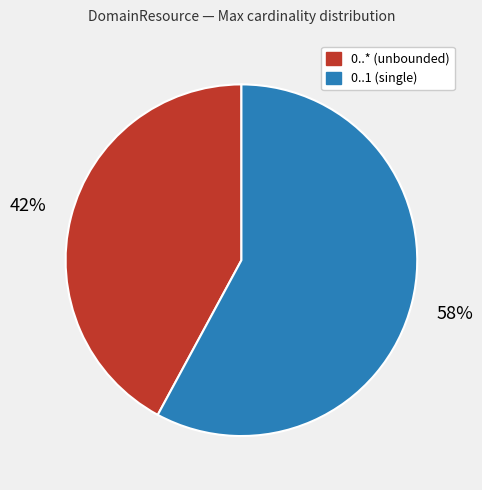

Count the number of slices in the pie.

2